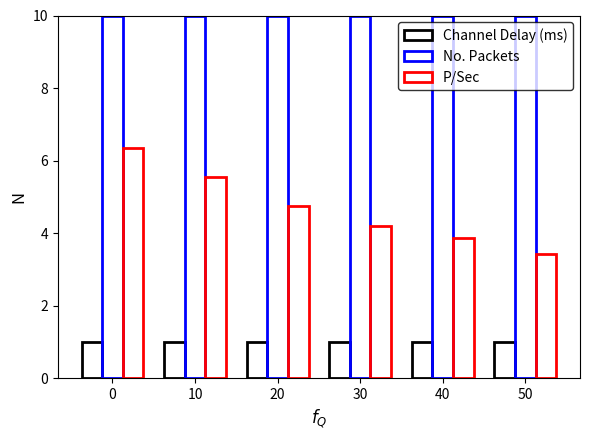

The P/Sec series shows 1.3 at 40. True or false?

False